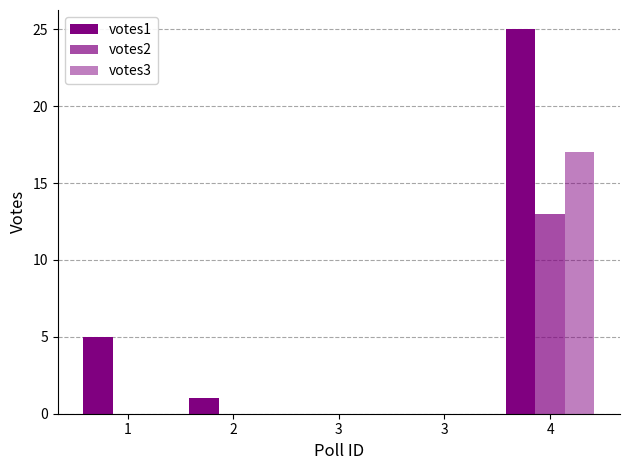

True or false: votes2 has a value of 0 at 3.

True